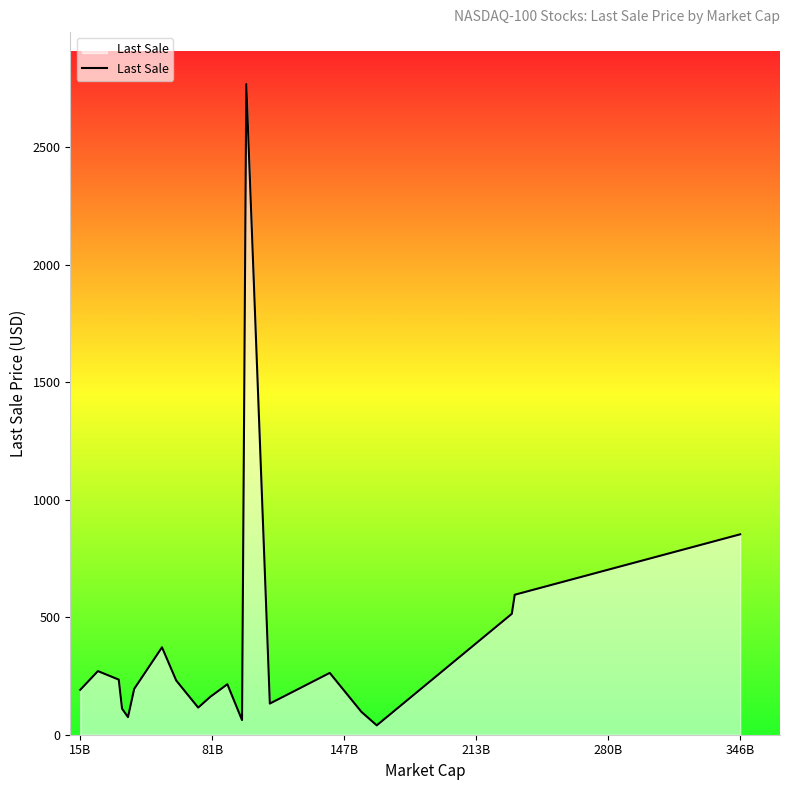

What is the maximum value shown in the chart?

2769.0